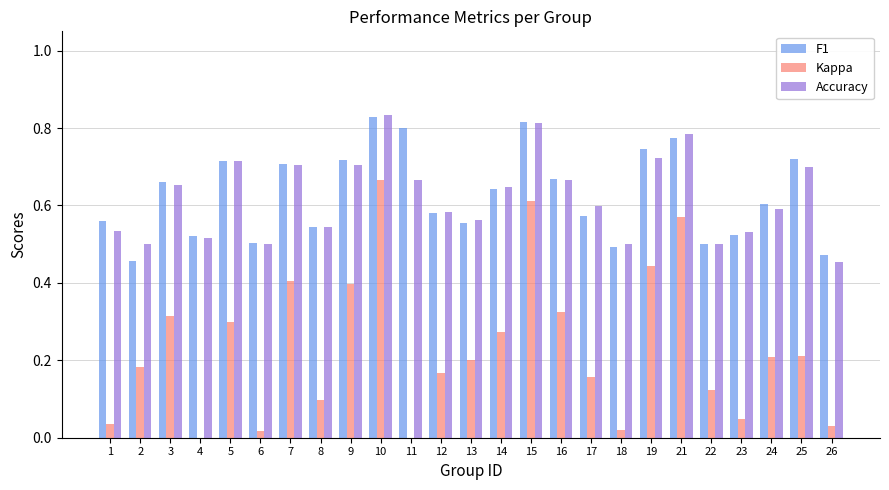

How many groups of bars are there?

25